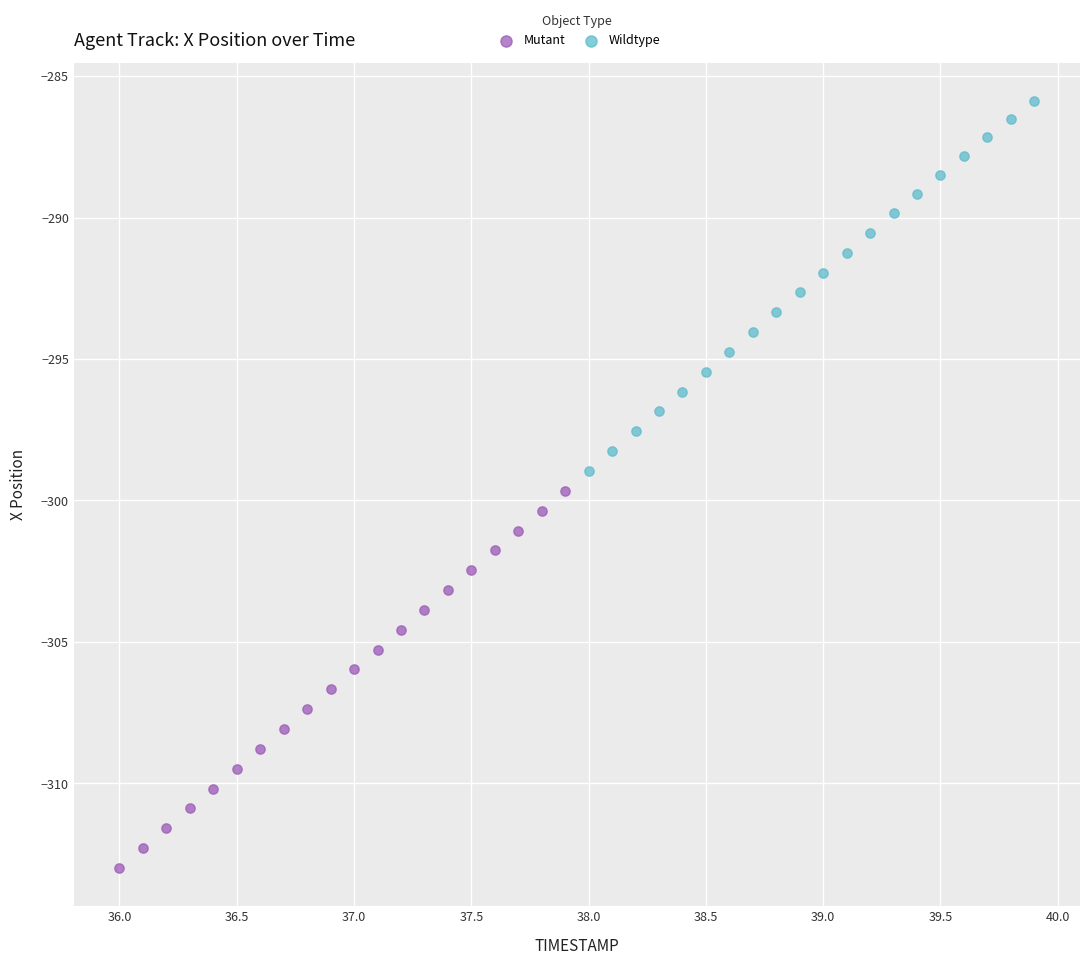

Which series contains the highest Y value?

Wildtype